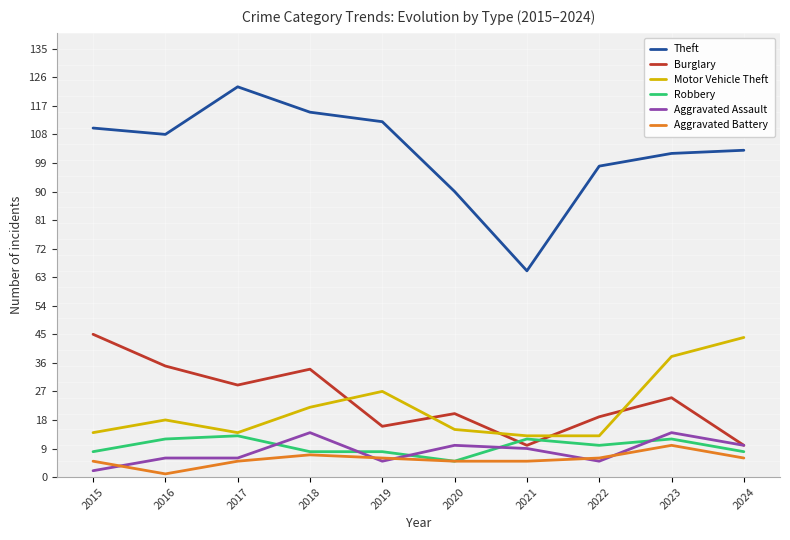

What is the total value across all series at 2021?

114